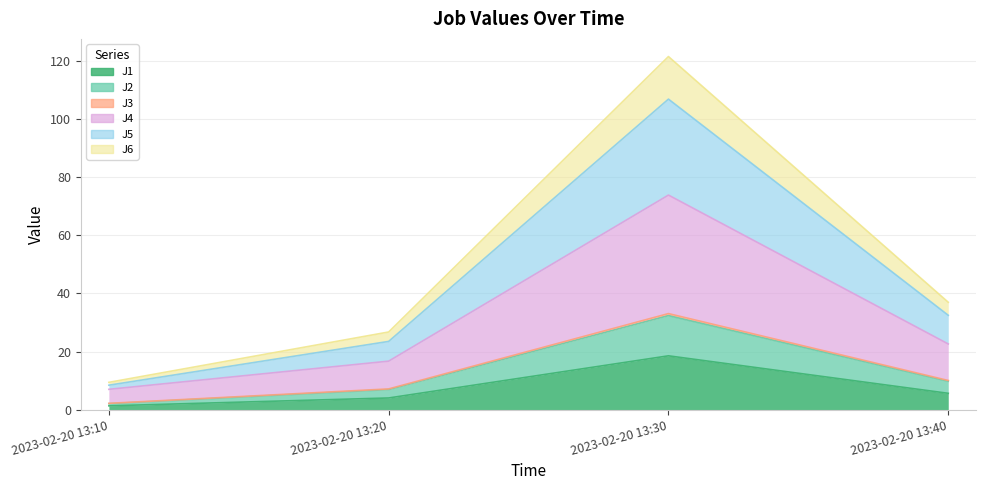

Where is J3 nearest to the value 65?

2023-02-20 13:40